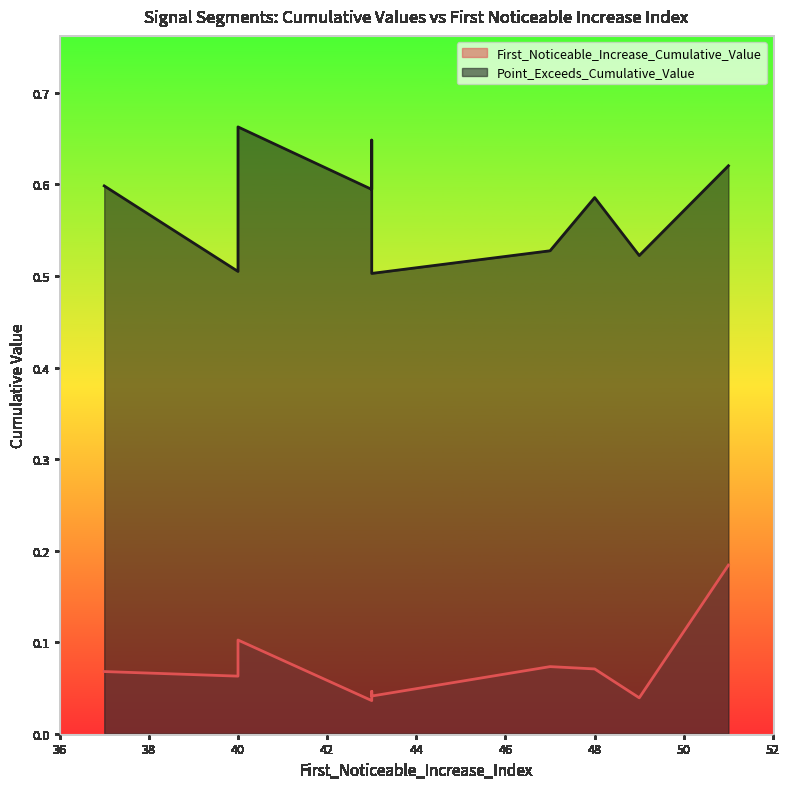

What are all the series names shown in the legend?

First_Noticeable_Increase_Cumulative_Value, Point_Exceeds_Cumulative_Value